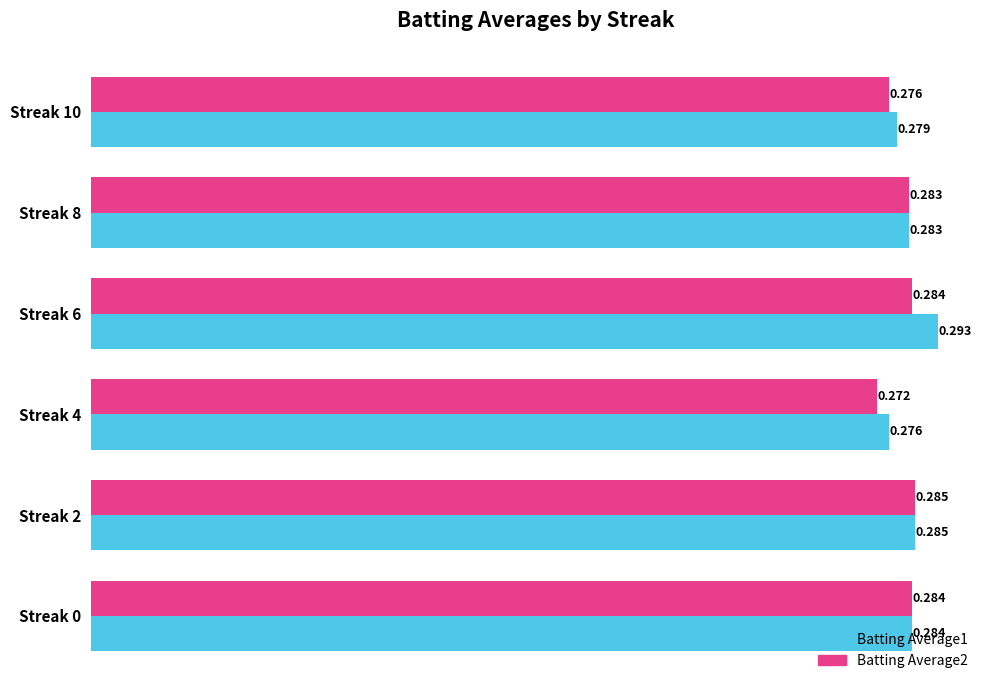

Is the value of Batting Average2 at Streak 0 greater than the value of Batting Average1 at Streak 2?

No